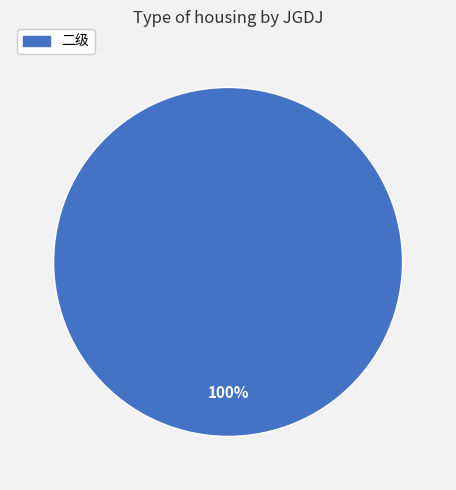

Is there any slice that represents more than half of the pie?

Yes